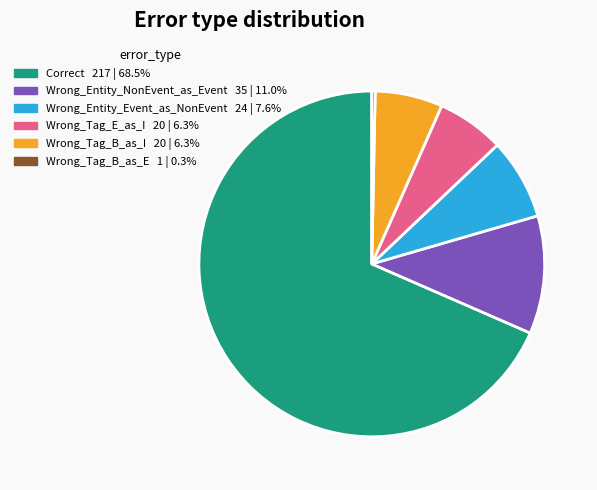

Is the sum of Correct and Wrong_Entity_Event_as_NonEvent greater than half?

Yes